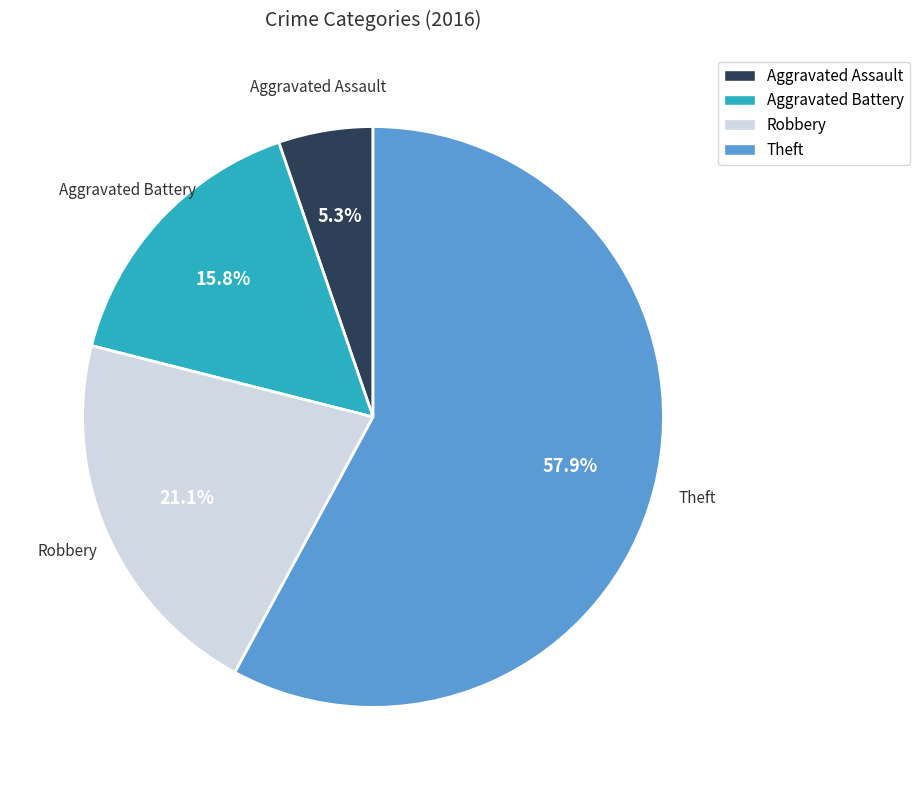

Which category accounts for the majority?

Theft